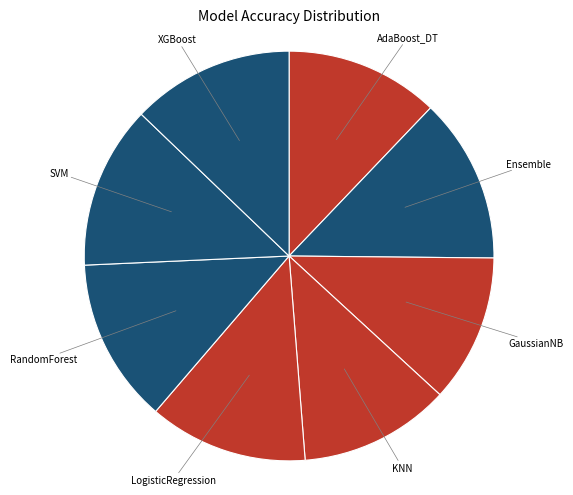

To the nearest percent, what is the average slice percentage?

12%